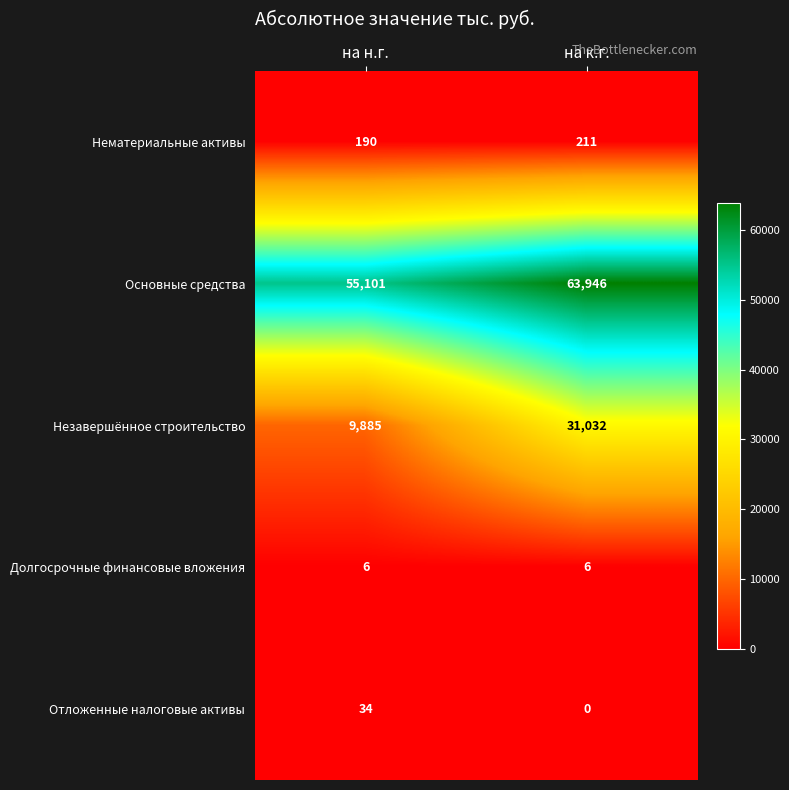

What is the difference between the highest and lowest values at на н.г.?

55095